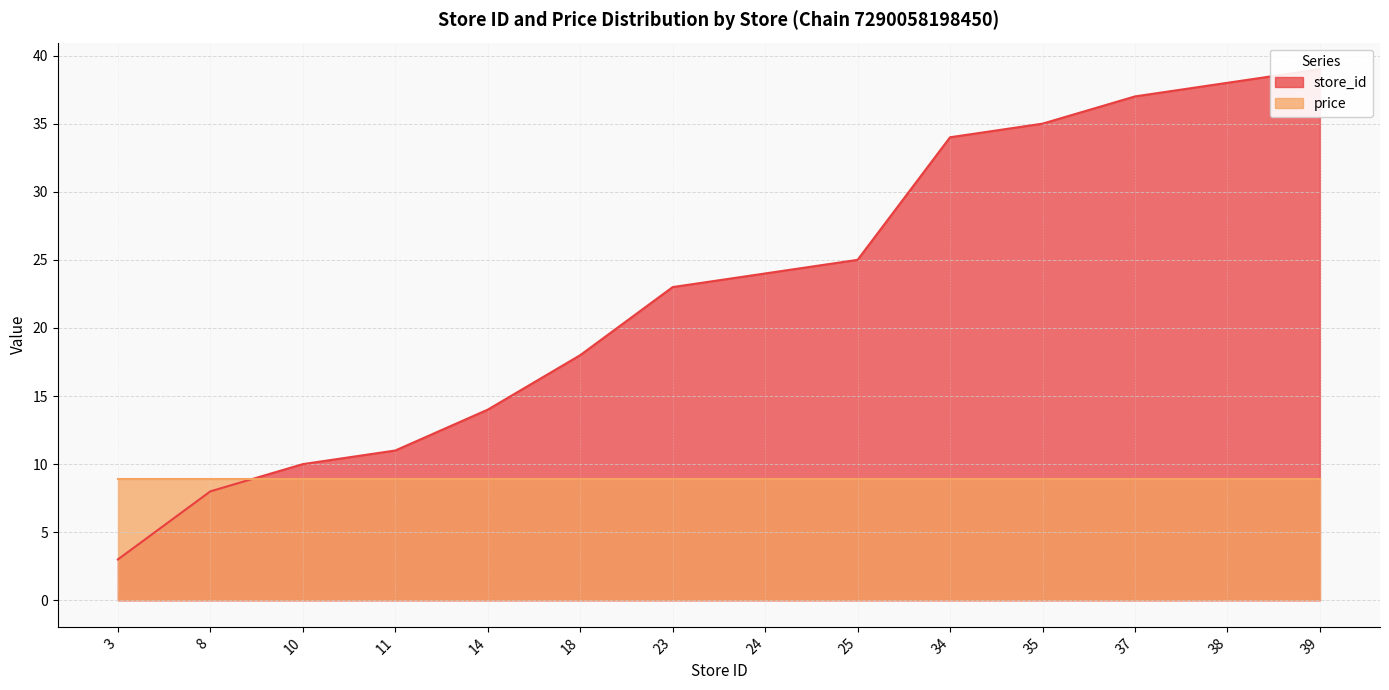

At which category does the chart reach its minimum across all series?

3